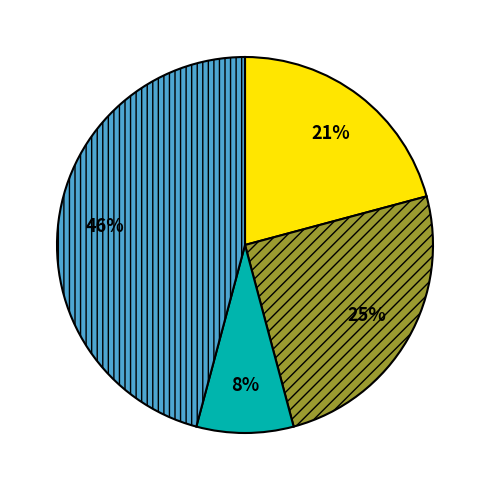

To the nearest percent, what is the average slice percentage?

25%